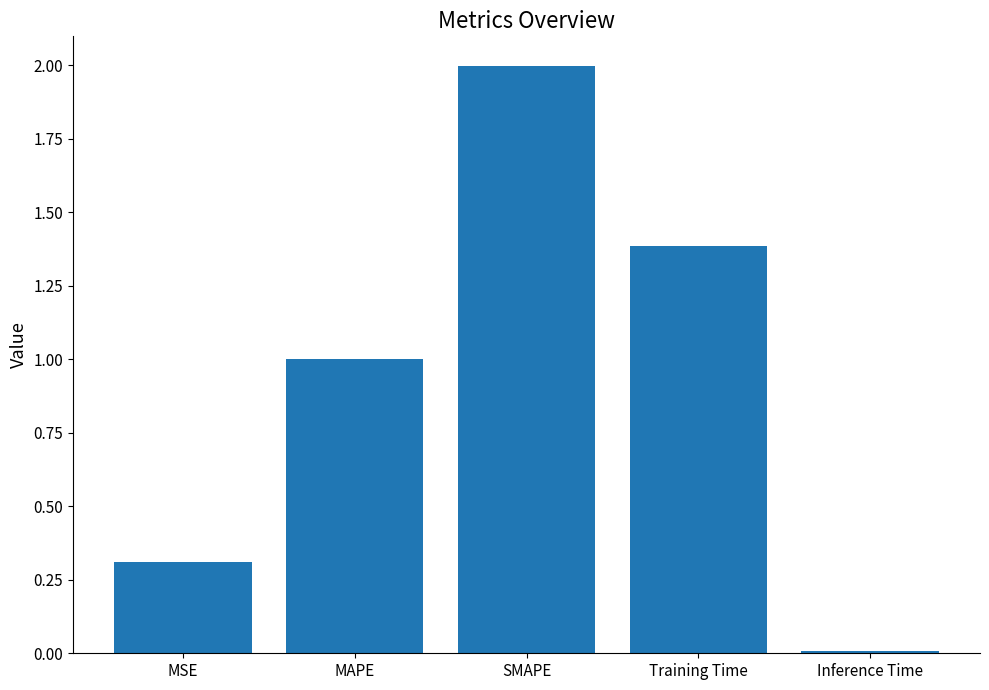

How many data points does each series have?

5